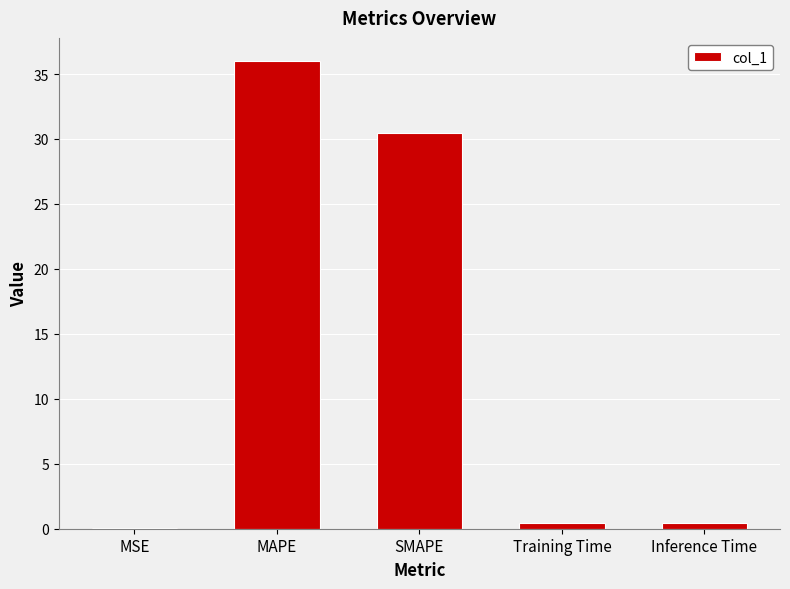

True or false: the data shows 30.5 at SMAPE.

True